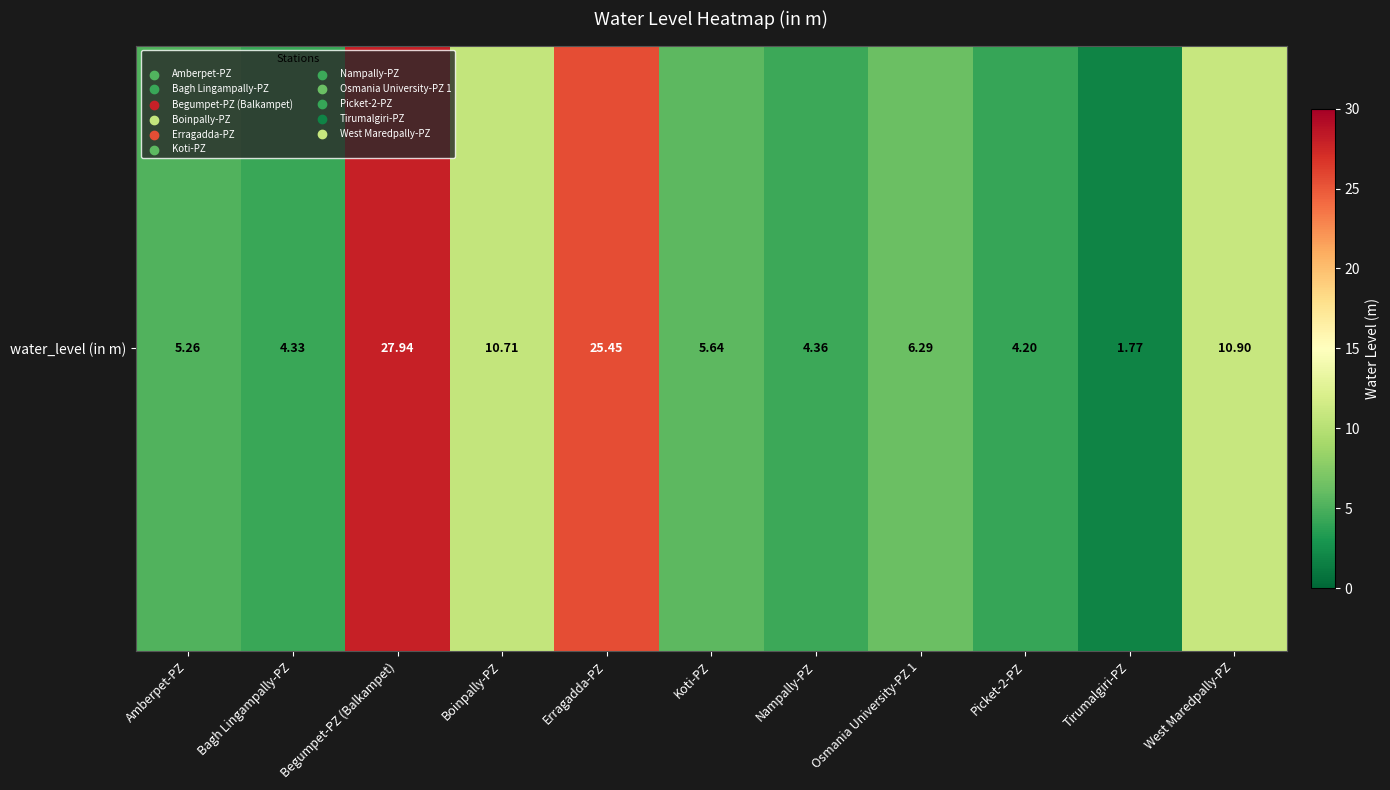

What is the greatest value displayed?

27.9